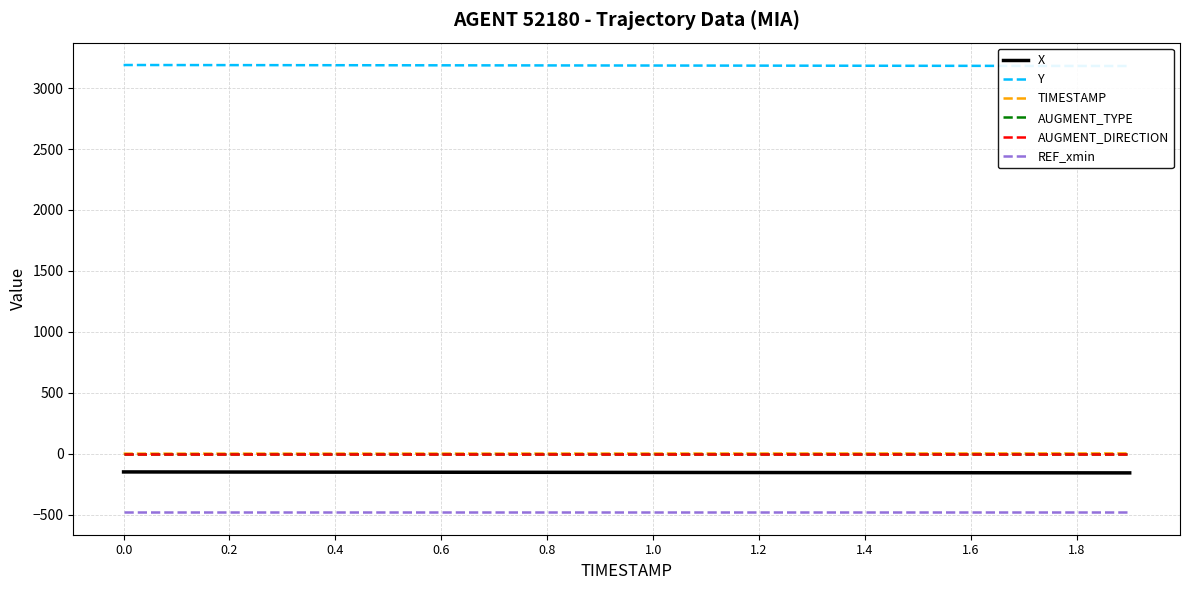

Read the Y value at 0.6.

3186.9